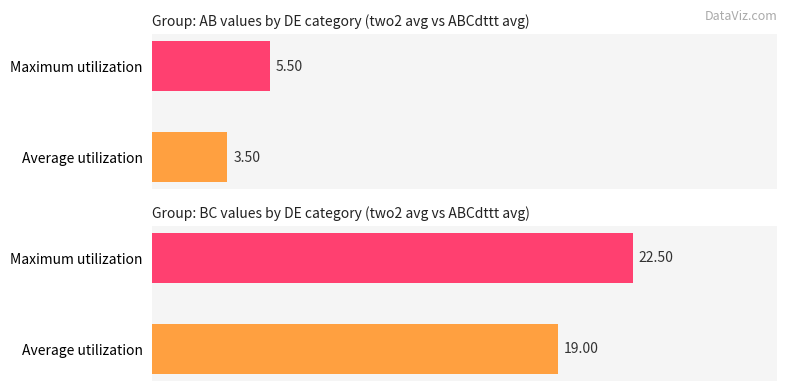

What is the sum of all AB values?

9.0